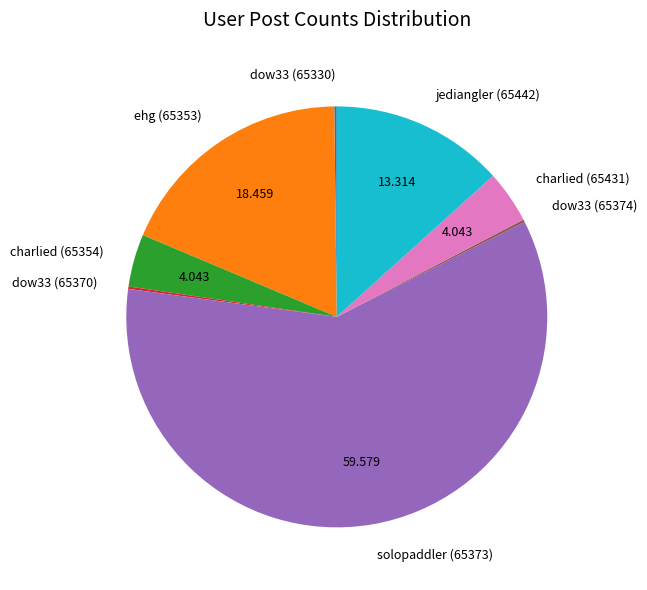

Is there a majority slice in this chart?

Yes